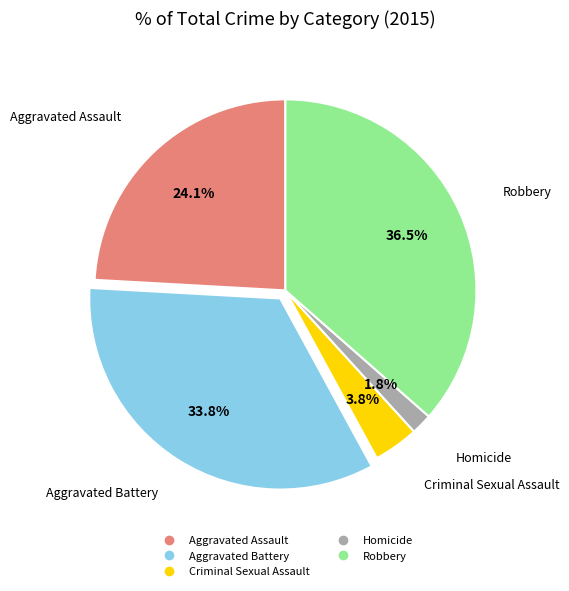

To the nearest percent, what is the difference between the Aggravated Assault and Robbery slice percentages?

12%